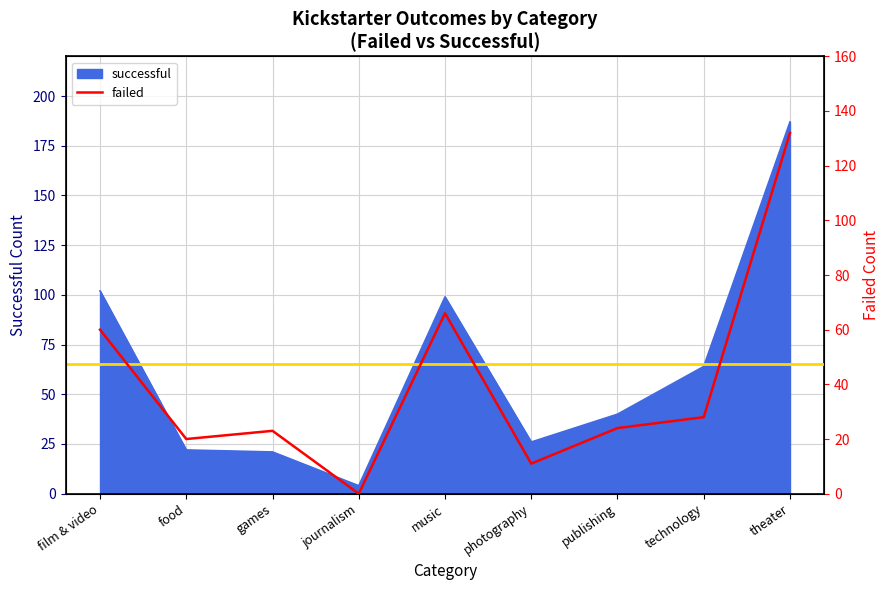

Between food and music, which is larger?

music